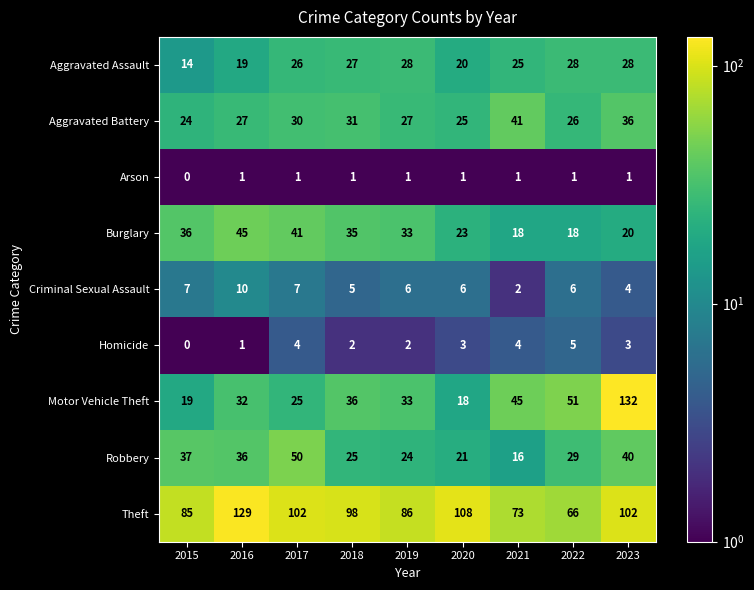

What is the greatest value displayed?

132